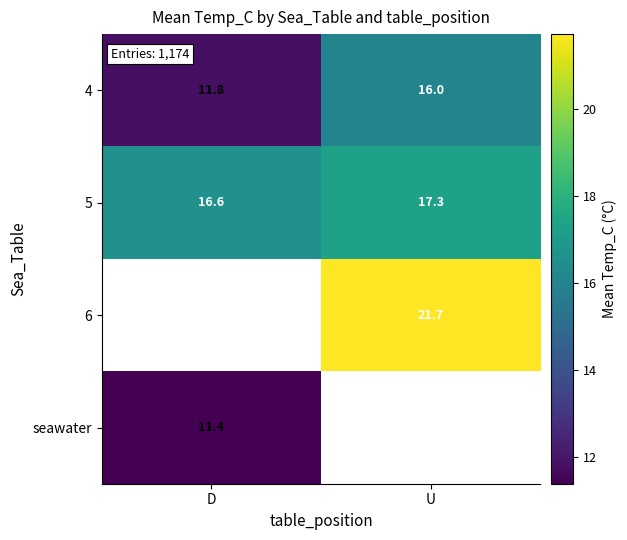

Rank the categories by 5 value from highest to lowest.

U, D